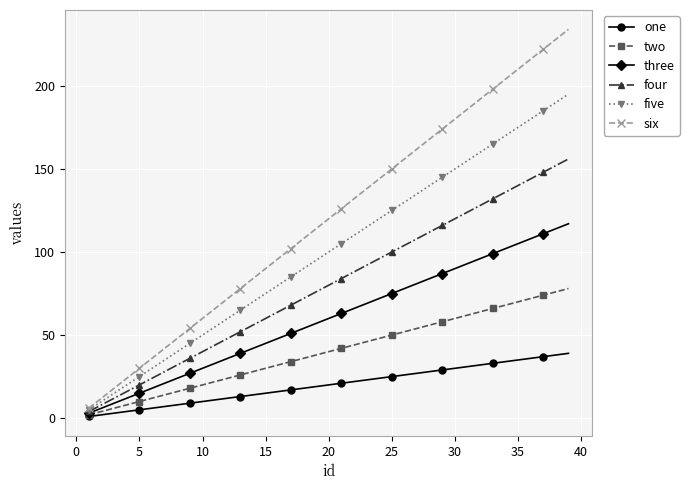

How many data points in four are less than 80?

19